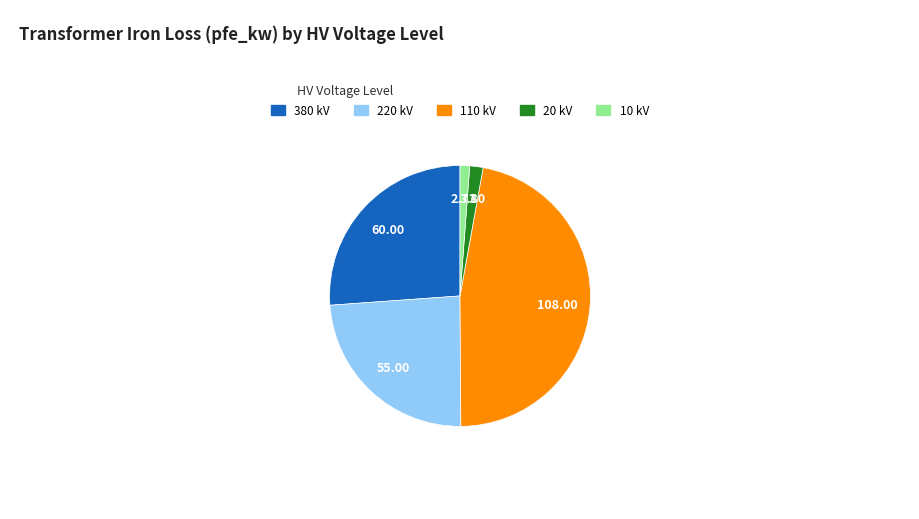

Is there a majority slice in this chart?

No